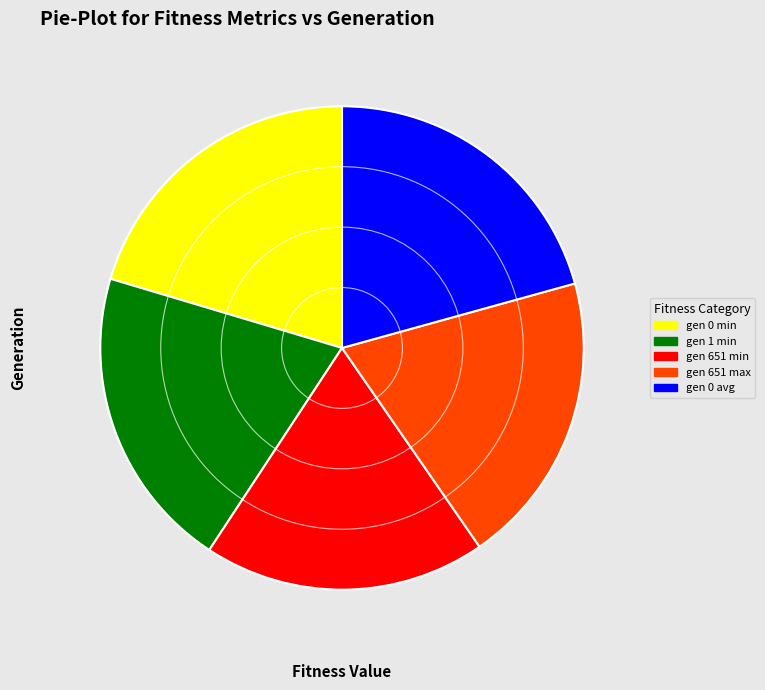

Do gen 651 max and gen 1 min together represent more than half of the pie?

No